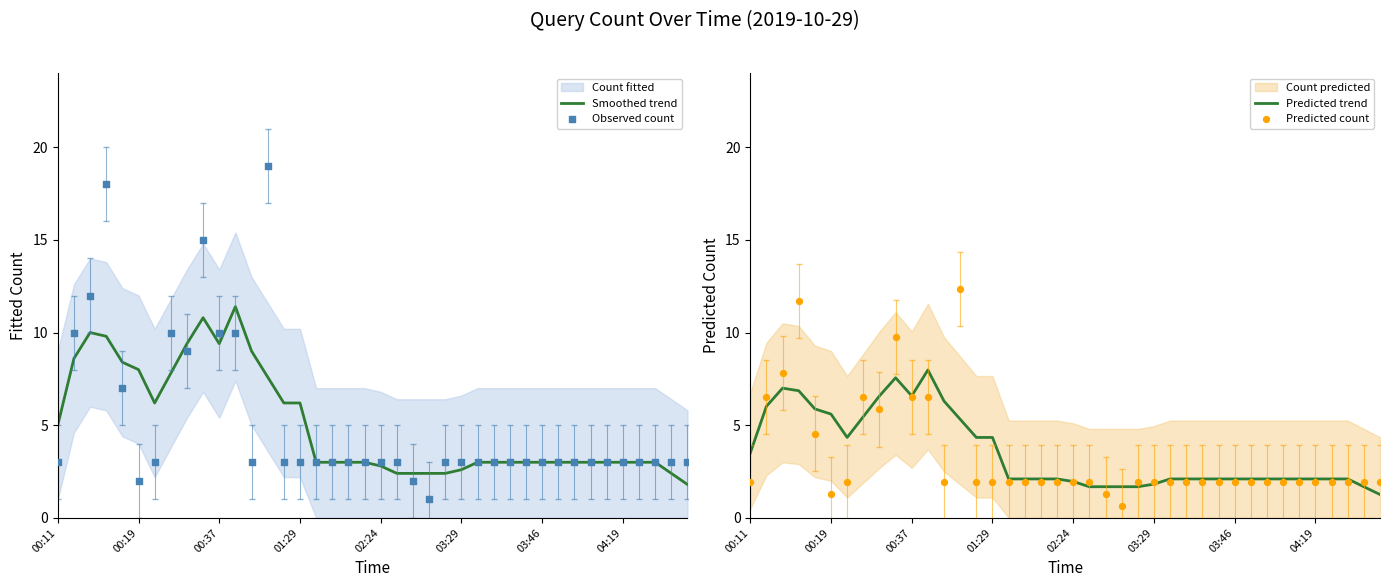

Which series reaches the maximum Y coordinate?

Observed count